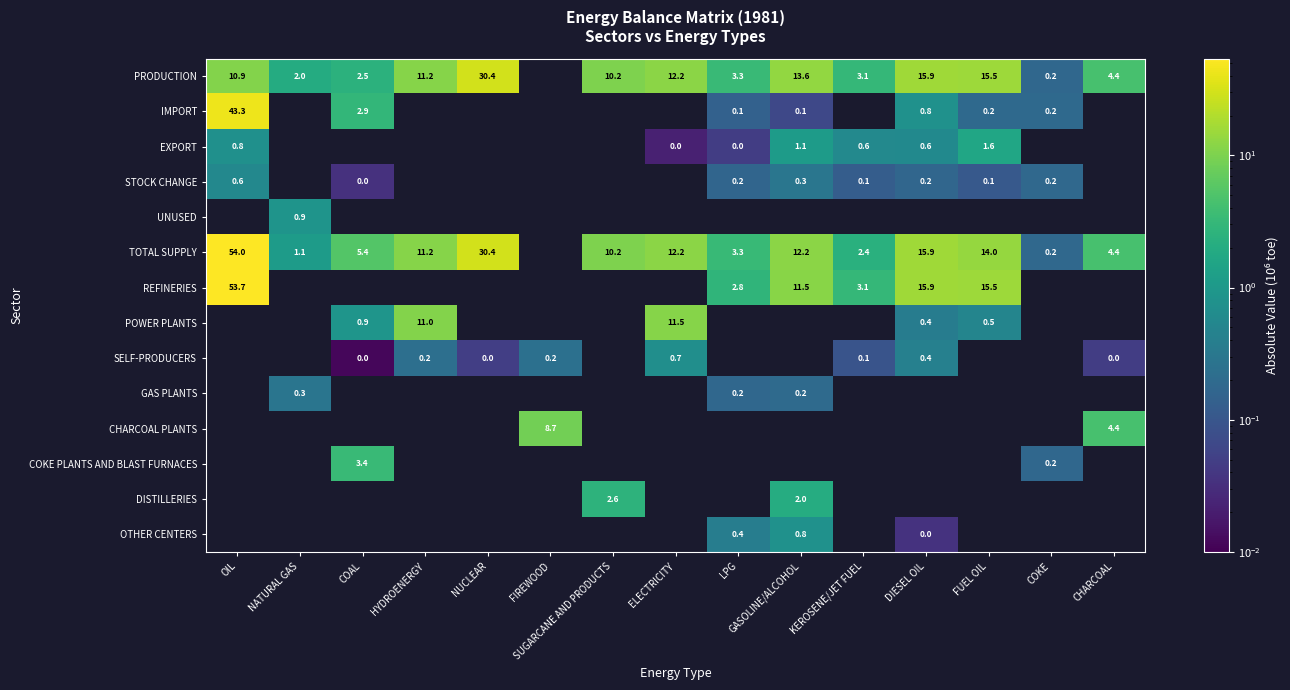

Which series has the widest spread of values?

TOTAL SUPPLY